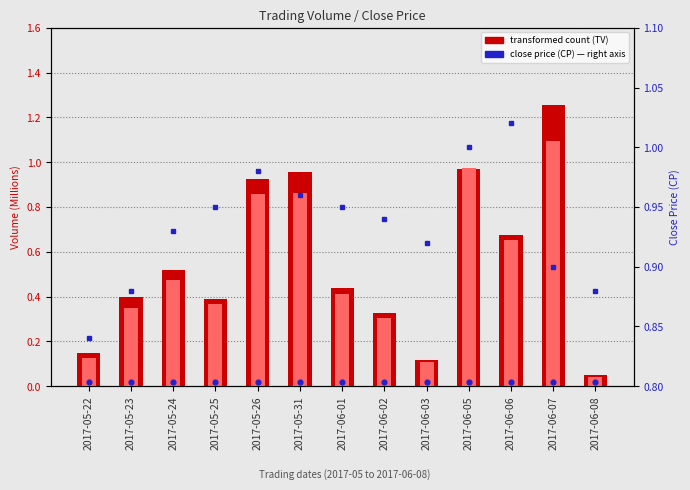

Is the value of transformed count (TV, M) at 2017-05-31 greater than the value of TO (M) at 2017-06-07?

No